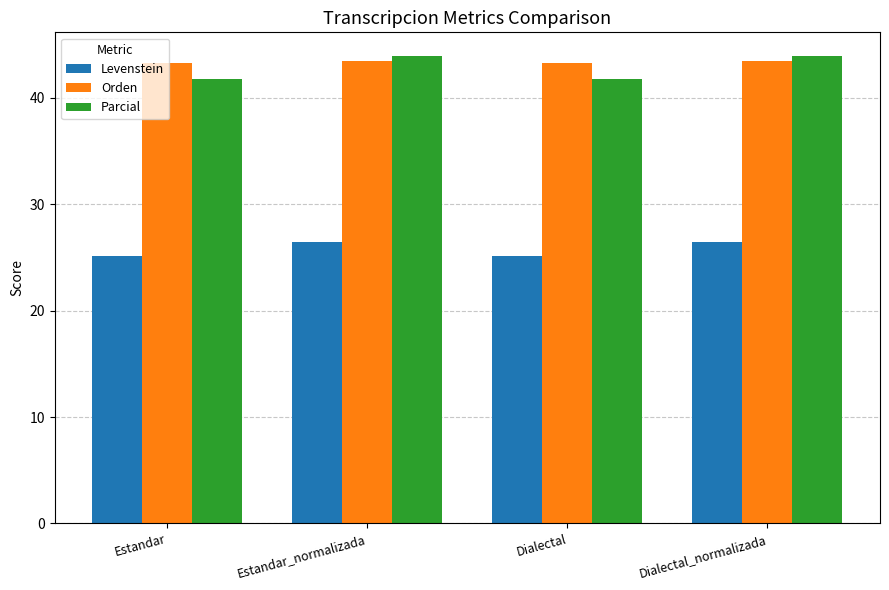

The Parcial series shows 60.3 at Estandar. True or false?

False